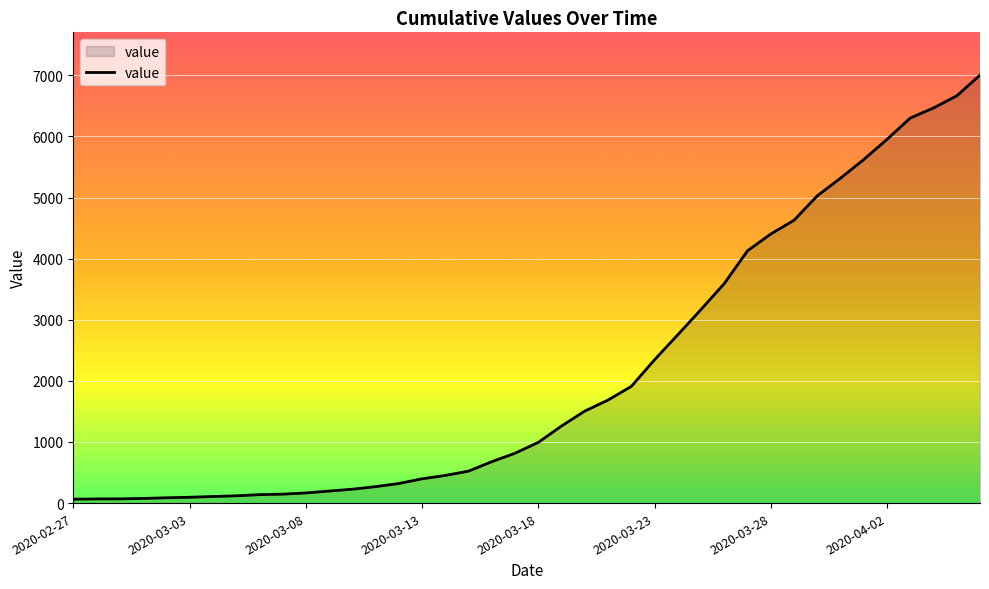

What is the difference between the maximum and minimum values?

6939